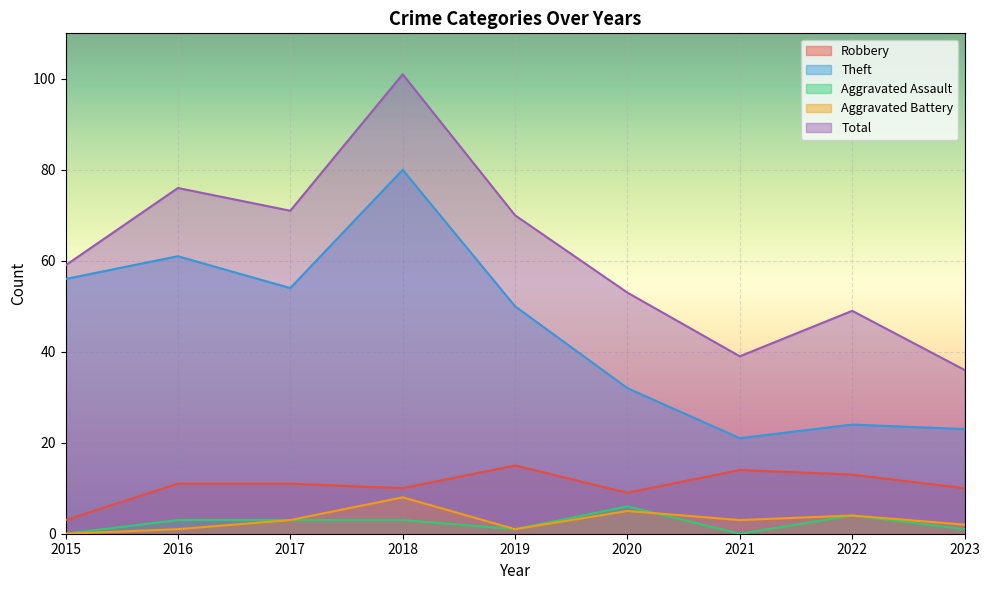

Is it true that Theft equals 40 at 2018?

False